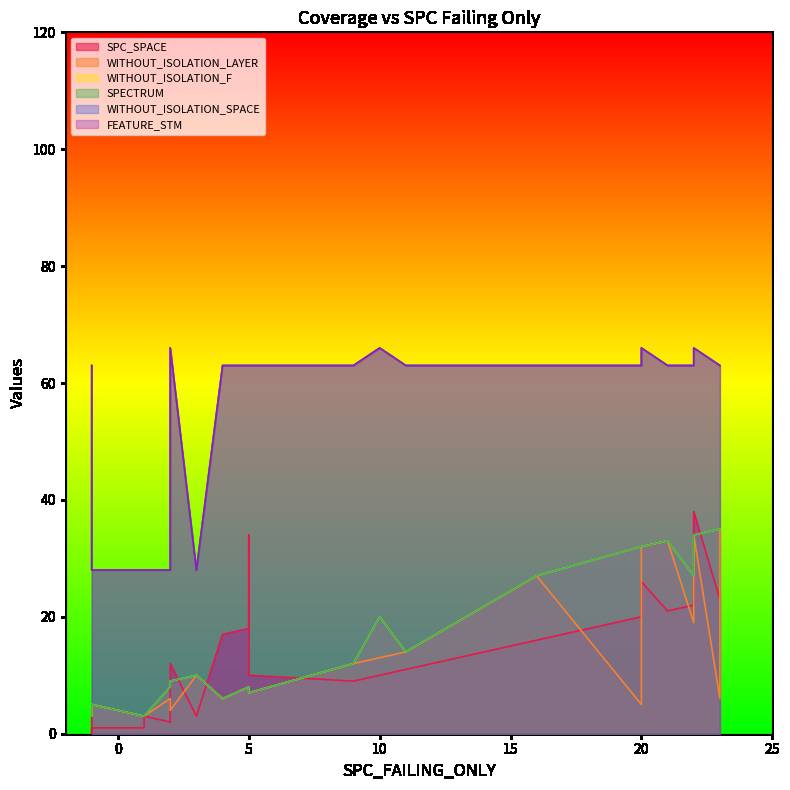

What is the approximate value of WITHOUT_ISOLATION_F at 0, to the nearest 10?

10